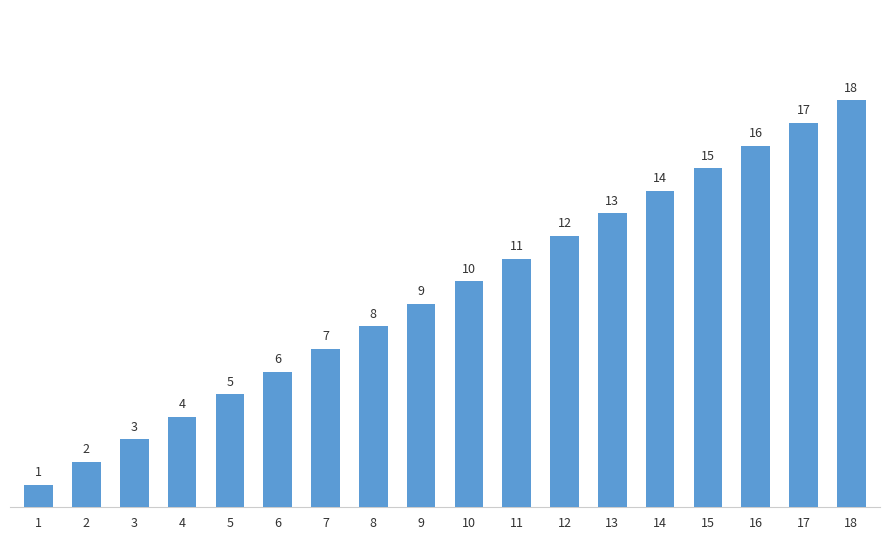

Read the value at 18.

18